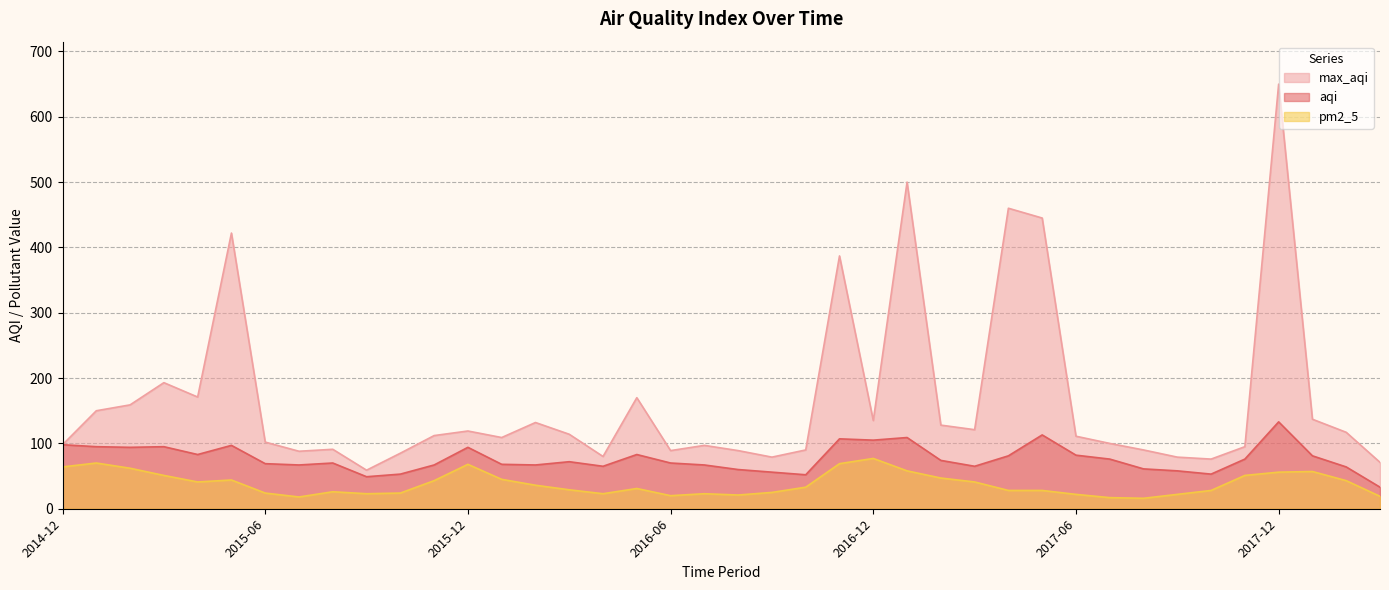

Is it true that aqi equals 44 at 2017-12?

False